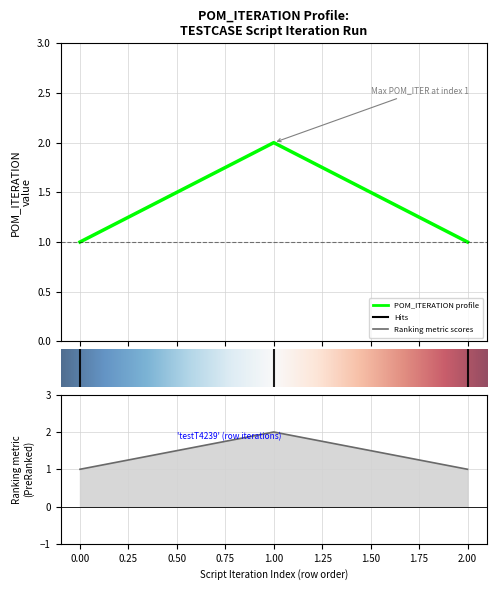

Approximately how many times larger is the value at 0.00 compared to 2.00?

1.0